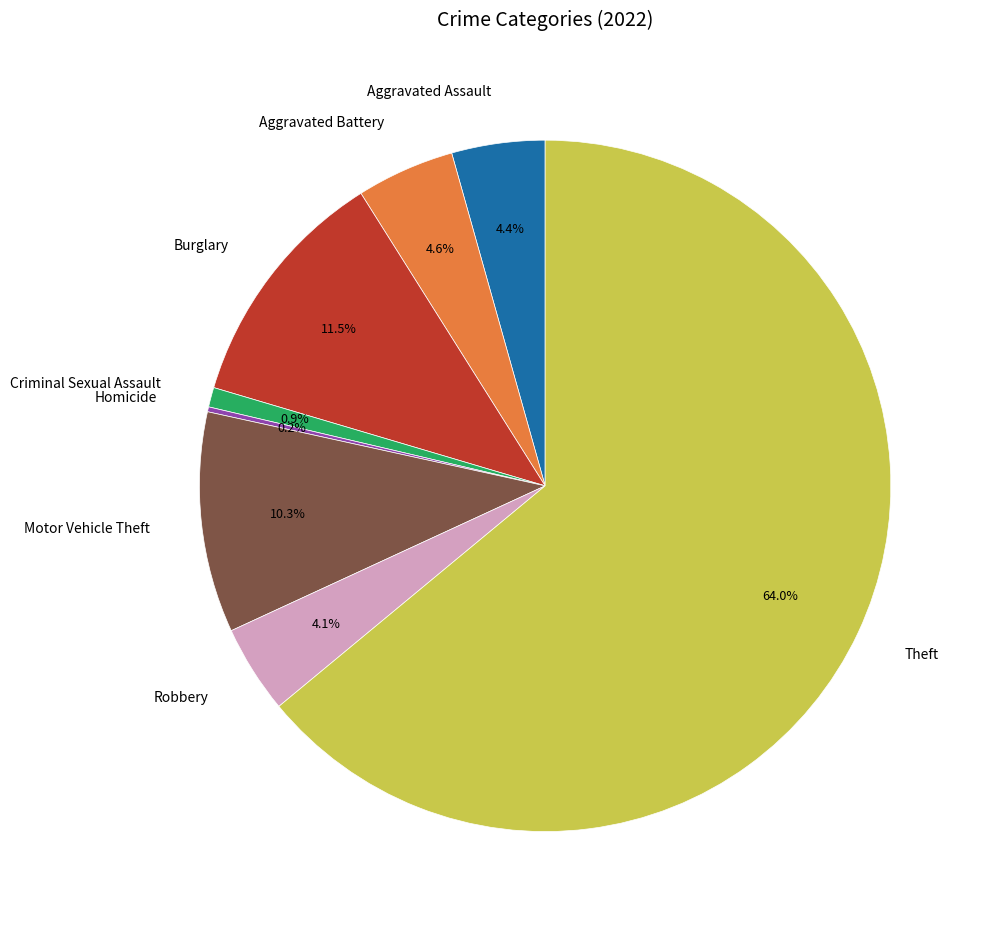

Is there a majority slice in this chart?

Yes